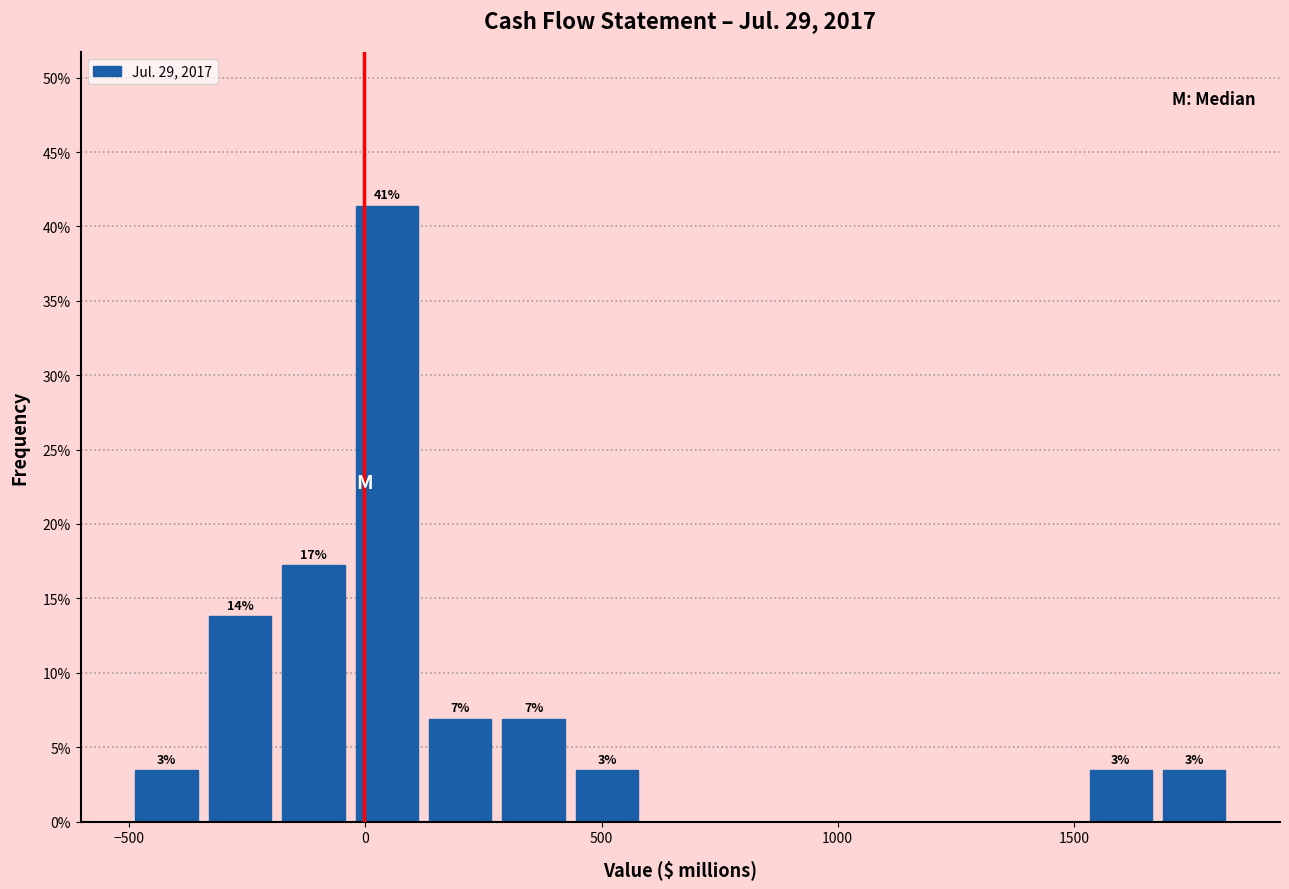

Read against the x-axis, roughly where is the centre of the tallest bar?

50